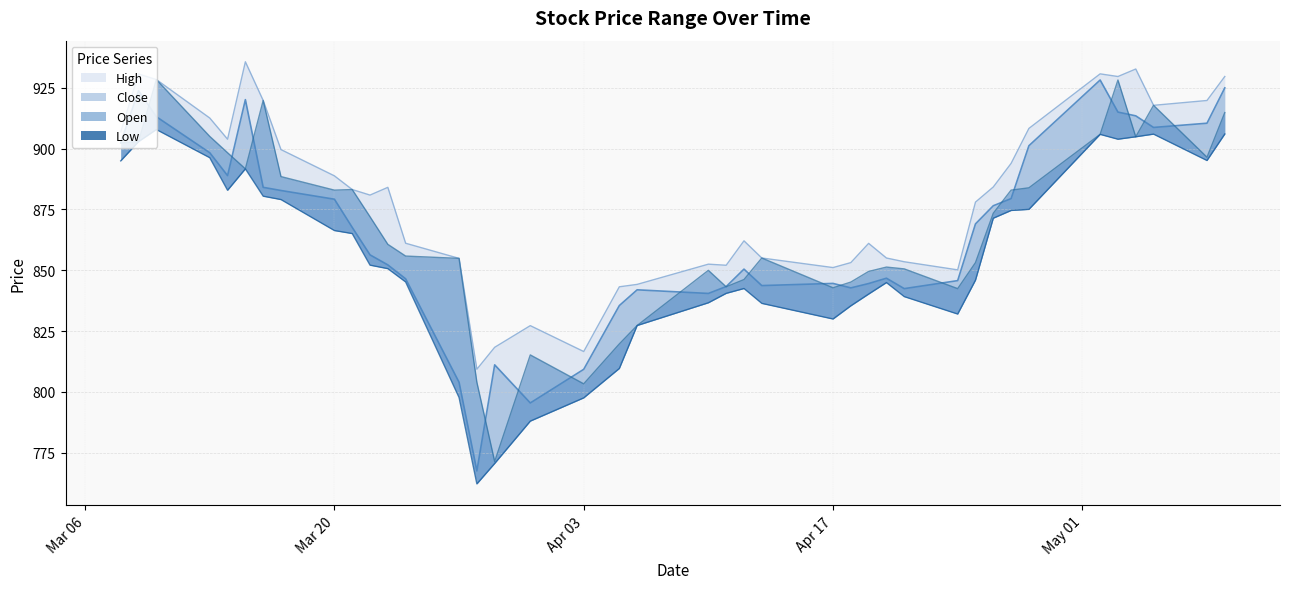

Reading left to right, list all the values displayed in this chart.

High: 906.8	930.6	928.4	912.5	903.9	935.7	919.8	899.6	888.8	883.2	880.9	884.1	861.1	854.9	809.3	818.3	827.2	816.6	843.2	844.2	852.5	852.0	862.1	855.0	851.1	853.1	861.0	855.0	853.5	850.2	878.0	884.2	893.9	908.3	930.7	929.6	932.7	917.8	919.8	929.6
Close: 902.4	923.8	913.1	898.3	888.9	920.1	884.1	882.8	879.2	867.6	856.3	852.2	846.5	804.0	767.5	811.1	795.5	809.3	835.5	842.0	840.5	843.3	850.5	843.7	844.6	842.8	844.5	846.7	842.5	845.7	869.0	876.5	879.4	901.2	928.2	915.0	913.5	908.7	910.4	924.9
Open: 902.3	902.9	928.4	905.0	898.3	891.7	919.8	888.5	882.9	883.2	872.0	860.6	855.8	854.9	804.0	771.4	815.2	803.3	819.7	827.3	850.0	843.2	846.2	855.0	842.8	845.1	849.5	851.3	850.6	842.5	853.1	873.4	882.9	883.9	905.8	928.2	904.9	917.8	896.5	914.8
Low: 895.0	902.9	907.8	896.2	882.9	891.7	880.4	879.0	866.3	865.1	852.1	850.7	845.2	797.7	762.2	770.6	788.0	797.6	809.6	827.3	836.6	840.5	842.5	836.4	830.0	835.4	840.2	844.9	839.2	832.0	845.9	871.4	874.6	875.0	905.8	903.9	904.9	905.9	895.1	906.0